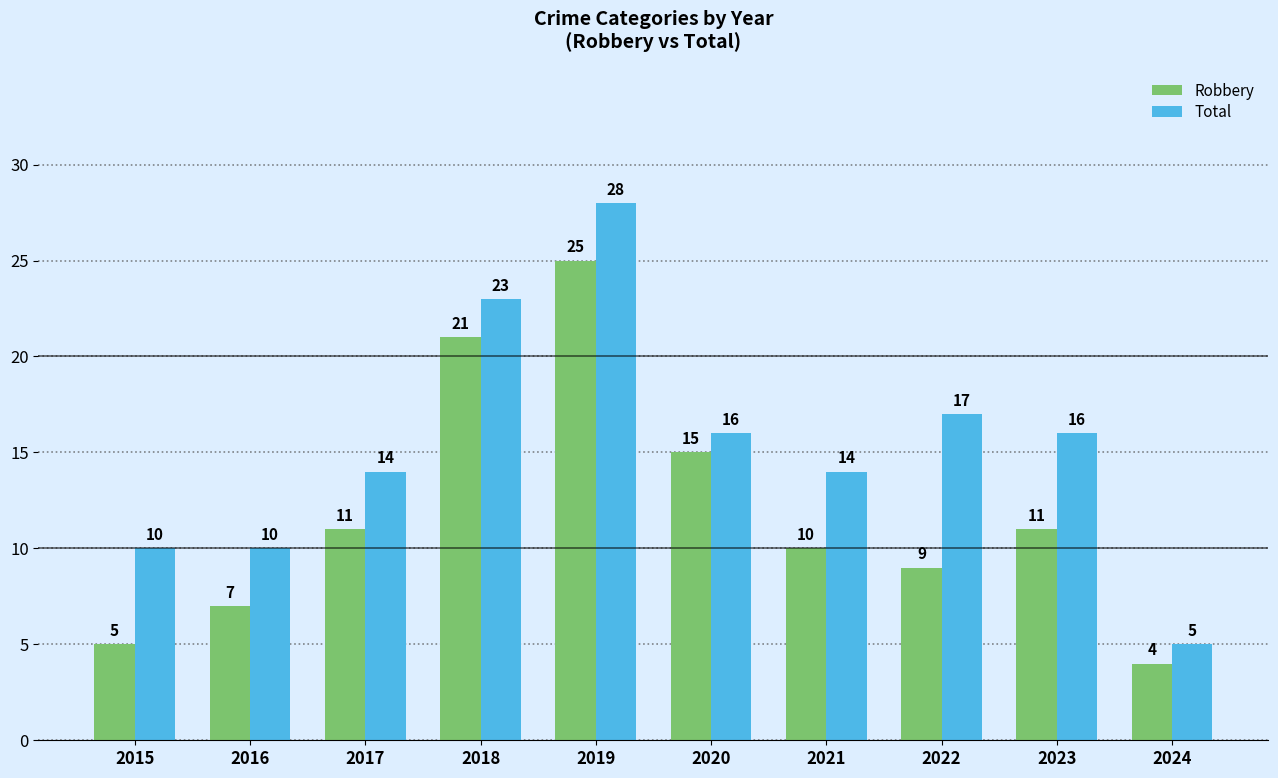

What is the lowest value of the Total series?

5